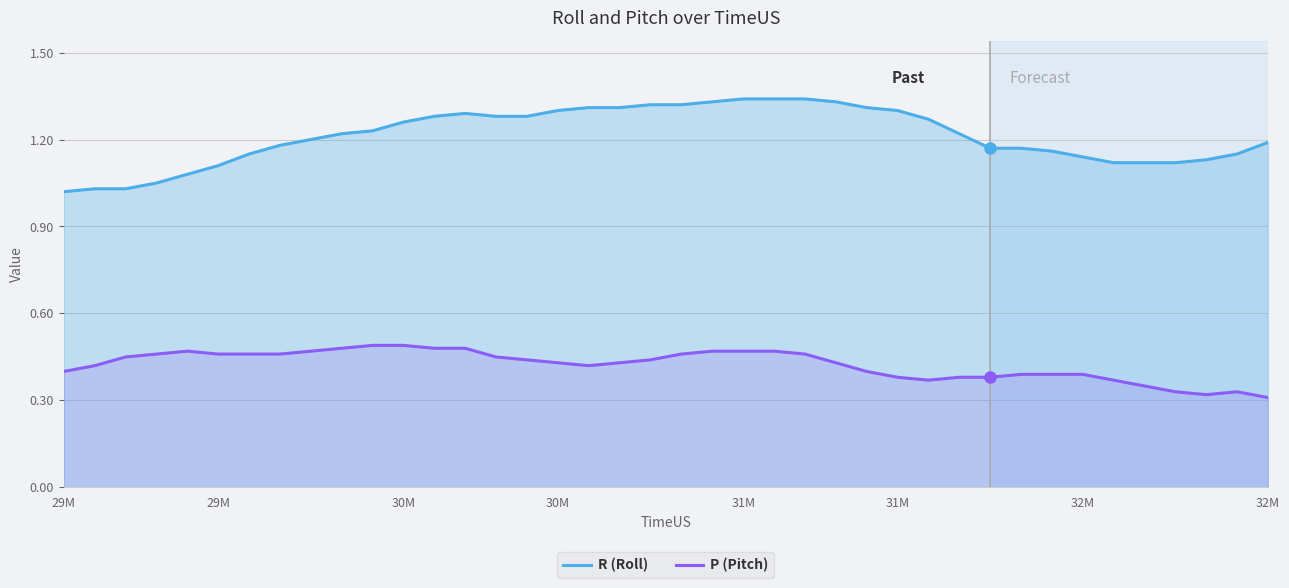

What is the difference between the maximum and second lowest values in the P (Pitch) series?

0.2